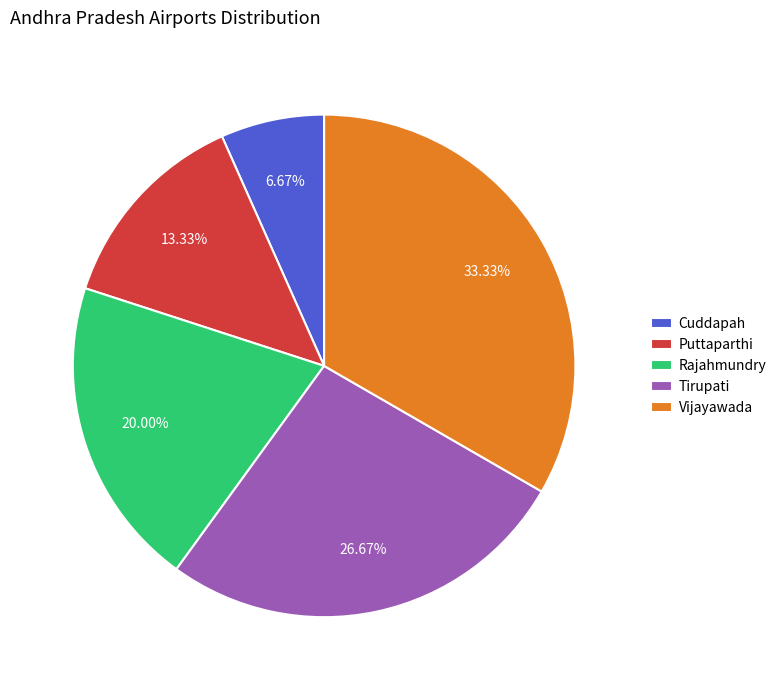

How many slices are in this pie chart?

5